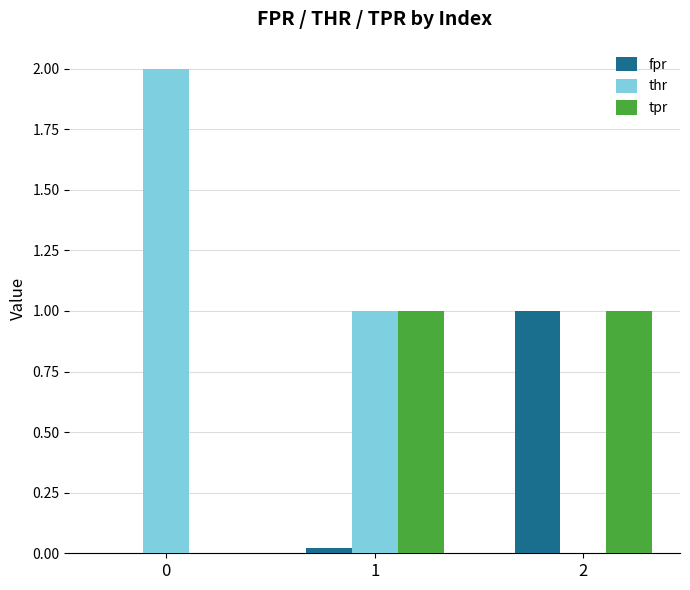

Count the thr values in the range 0 to 2.

3